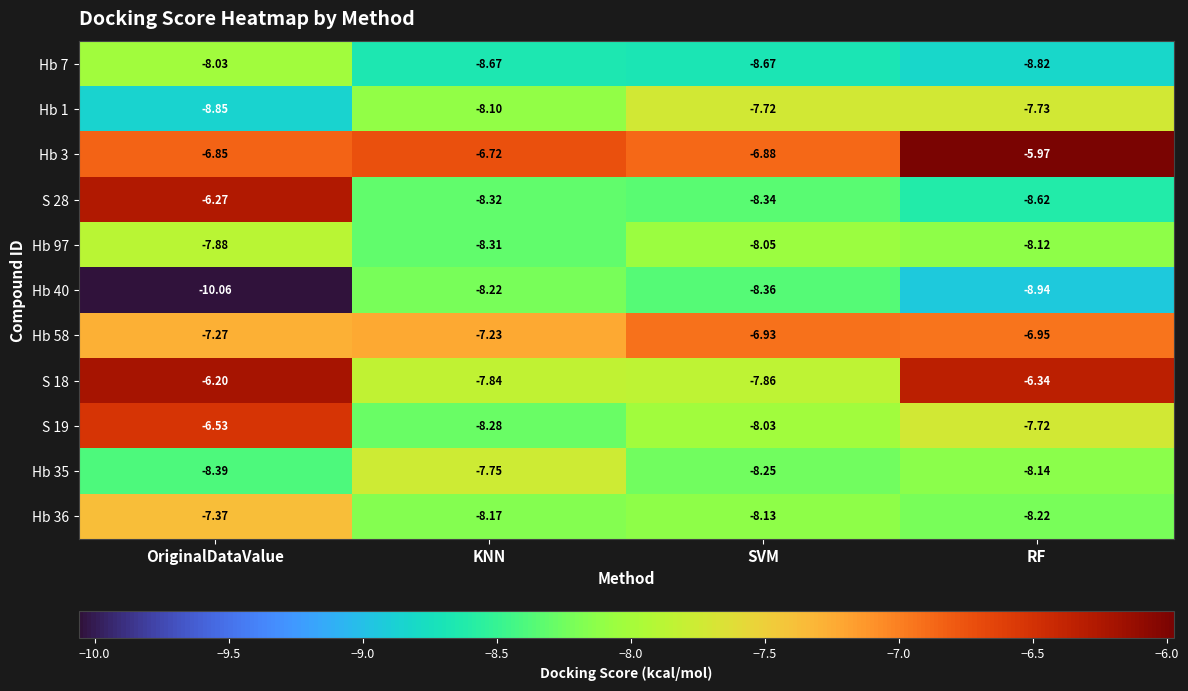

At which label is Hb 36 closest to -7?

OriginalDataValue